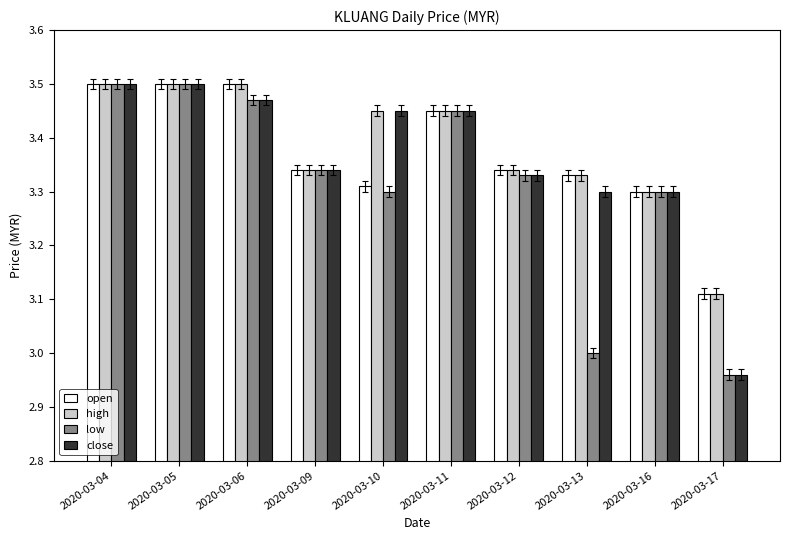

True or false: low has a value of 5.1 at 2020-03-04.

False